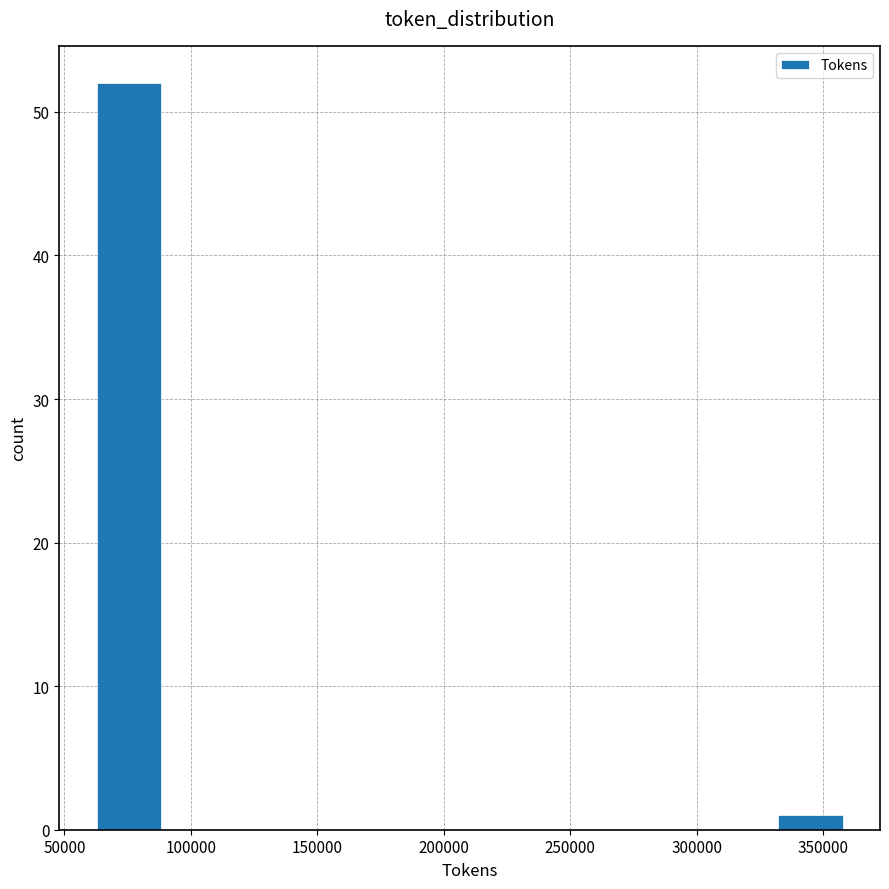

Which range on the x-axis has the tallest bar?

60000 to 90000